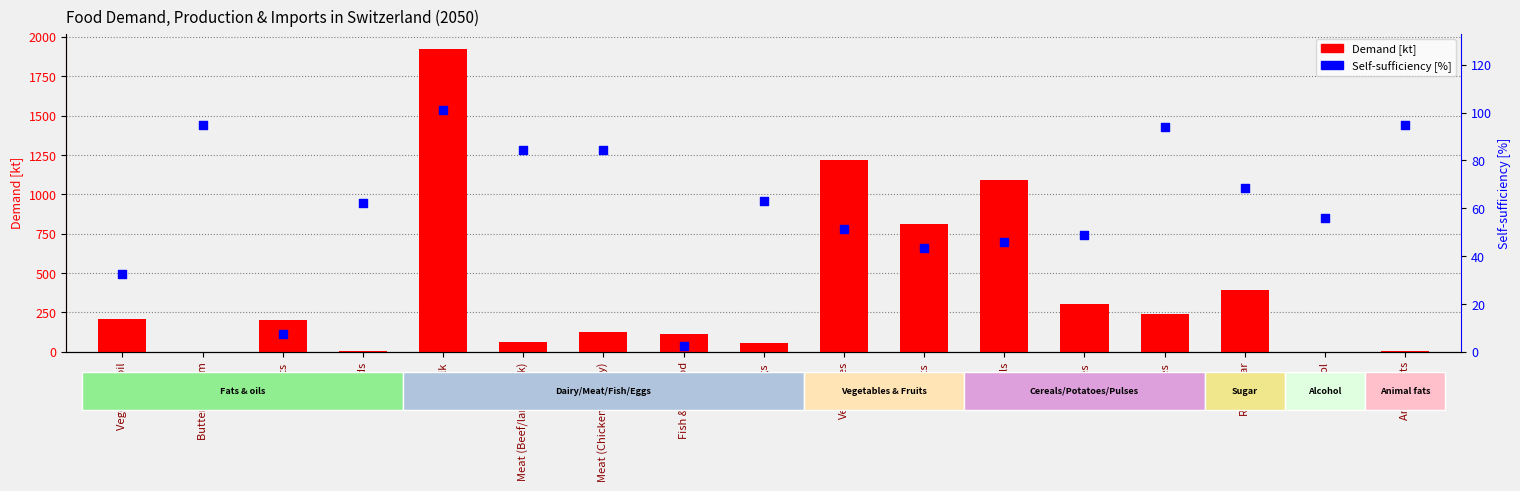

Which series contains the highest Y value?

Demand [kt]